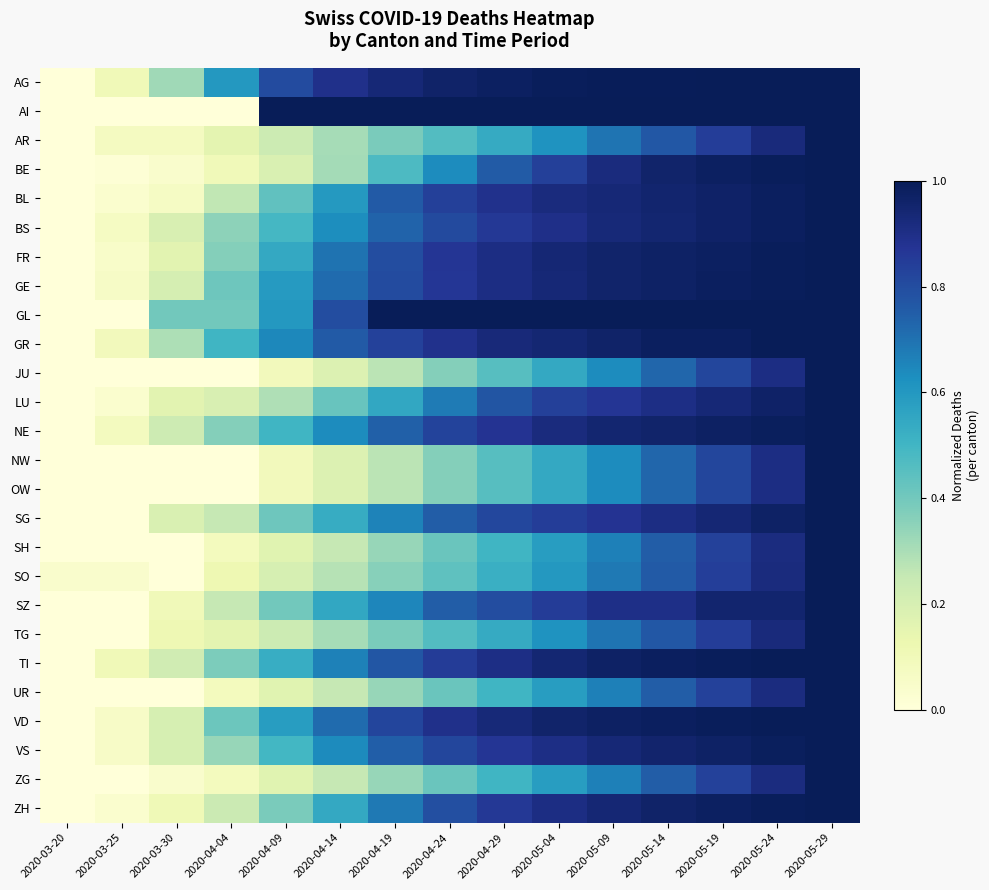

Between 2020-04-24 and 2020-05-19, which is larger?

2020-05-19